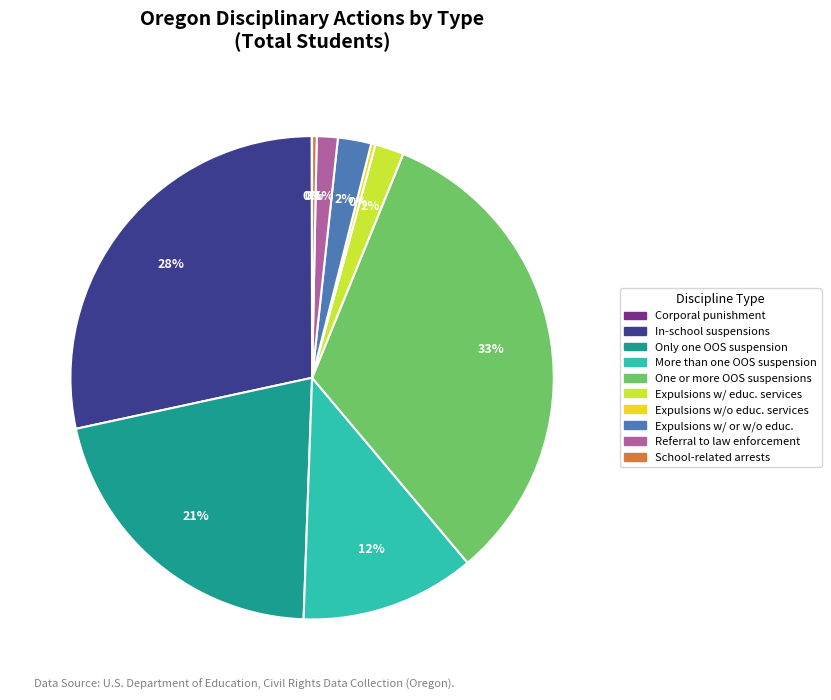

Is there a majority slice in this chart?

No